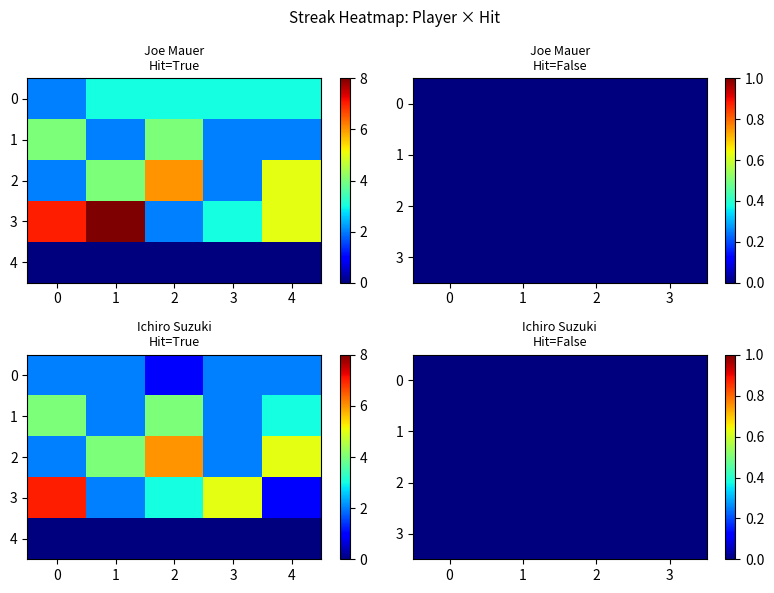

Is it true that Joe Mauer - True equals 8 at 16?

True